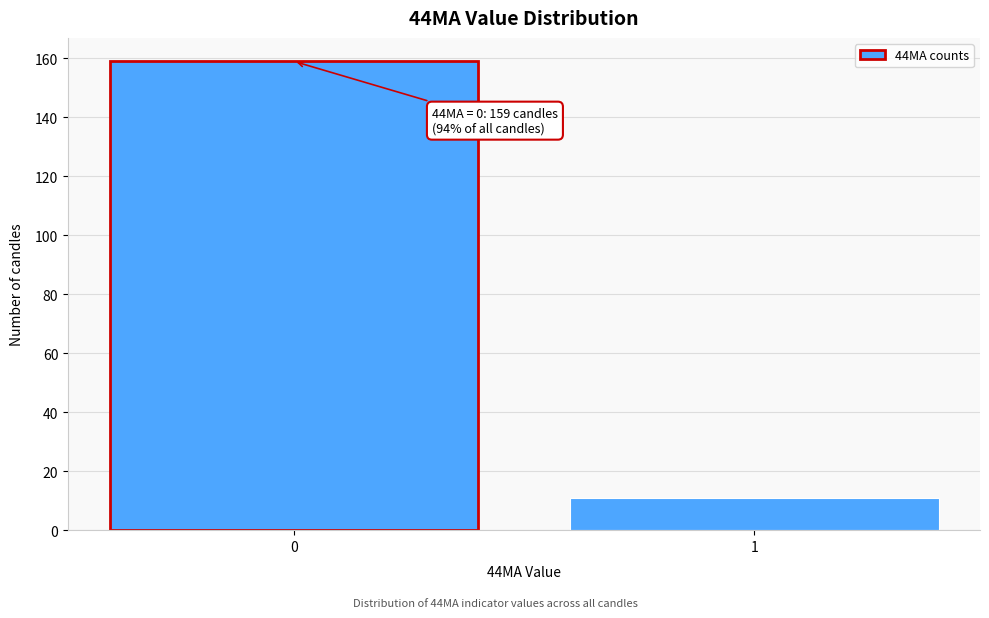

Reading left to right, transcribe all the data shown in this chart.

0=159	1=11